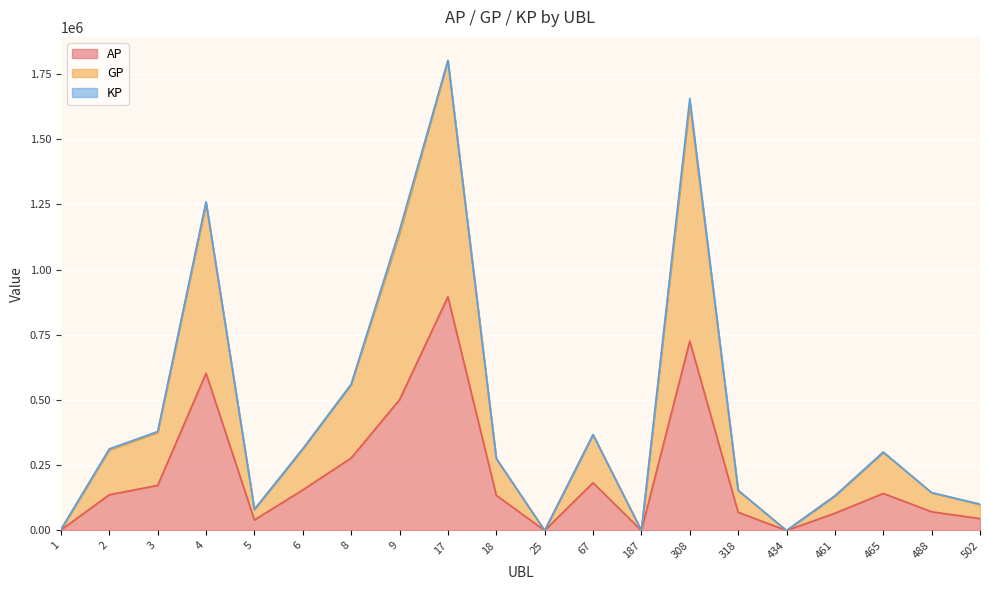

What value does the AP series have at 9?

501180.0